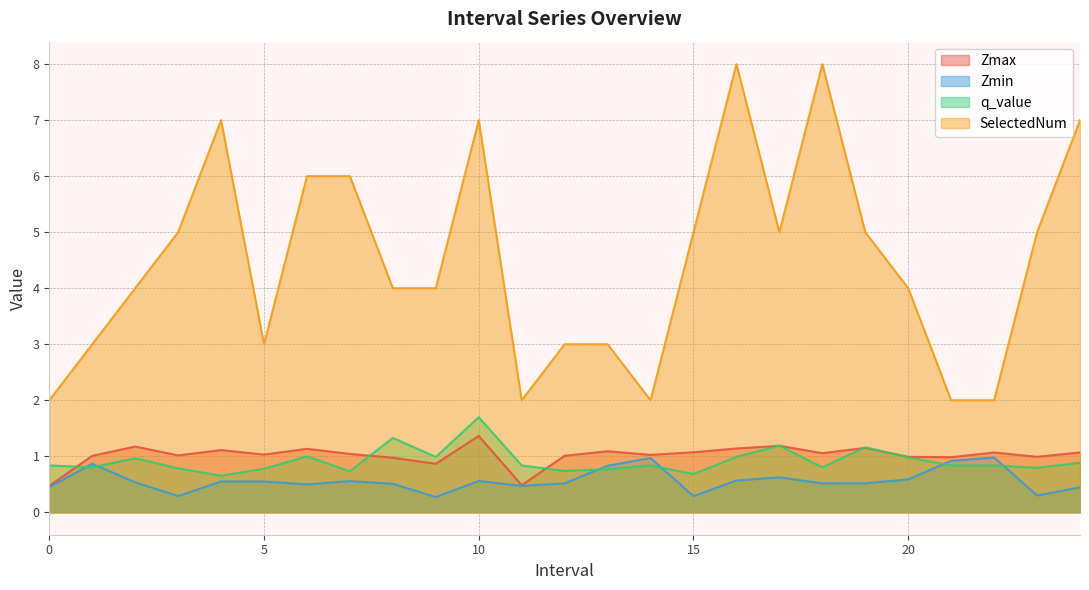

How many categories are shown in the chart?

25